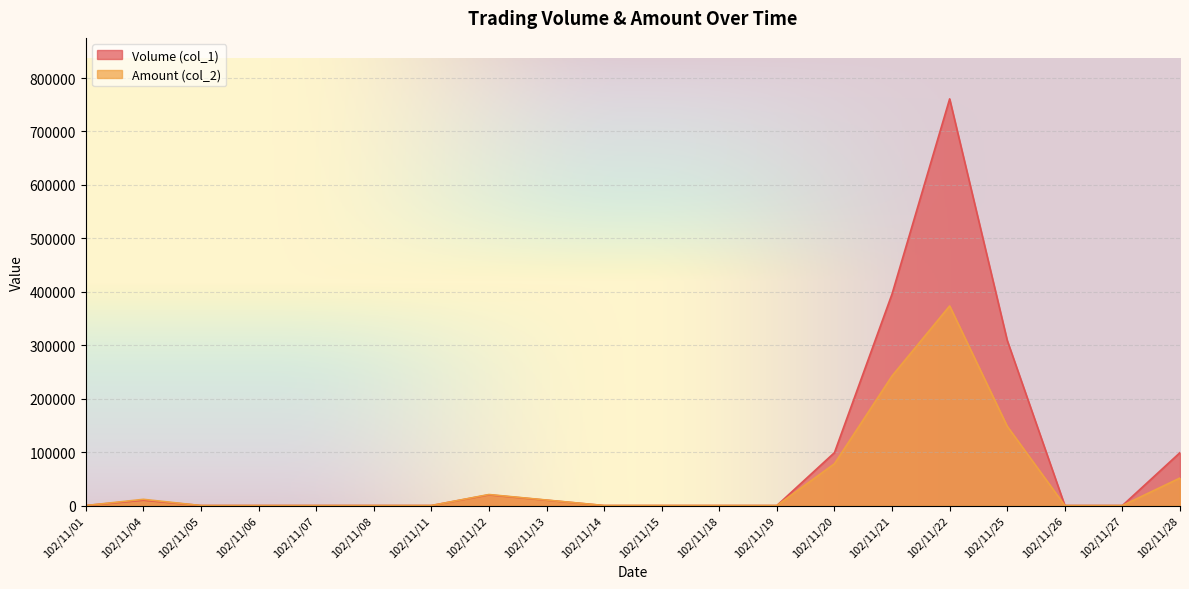

The value of Volume (col_1) at 102/11/19 is 0. True or false?

True